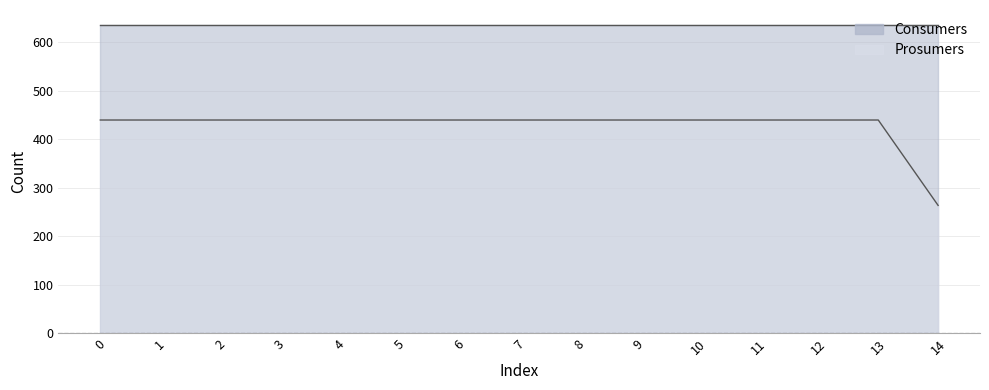

Rank the categories by value from lowest to highest.

14, 0, 1, 2, 3, 4, 5, 6, 7, 8, 9, 10, 11, 12, 13